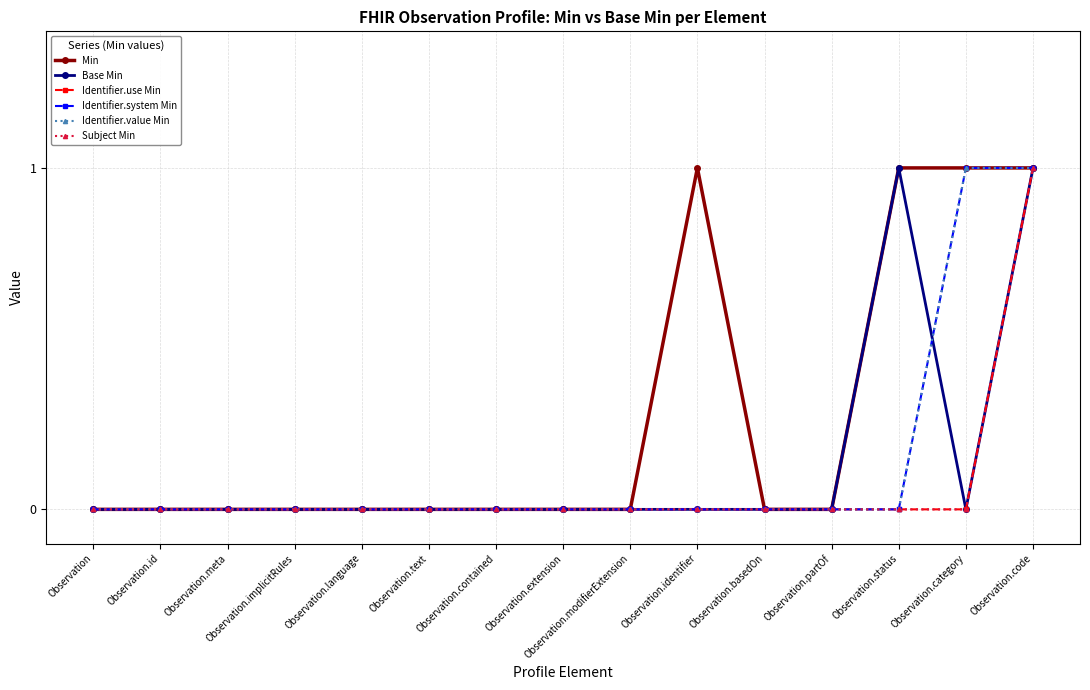

True or false: Subject Min and Min intersect in this chart.

False